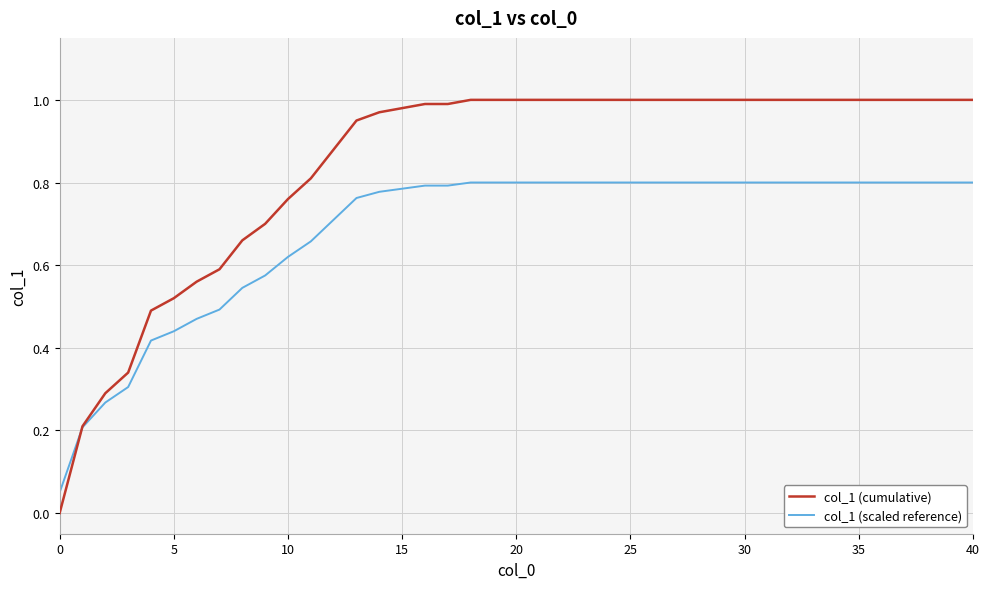

Does the chart have visible grid lines?

Yes